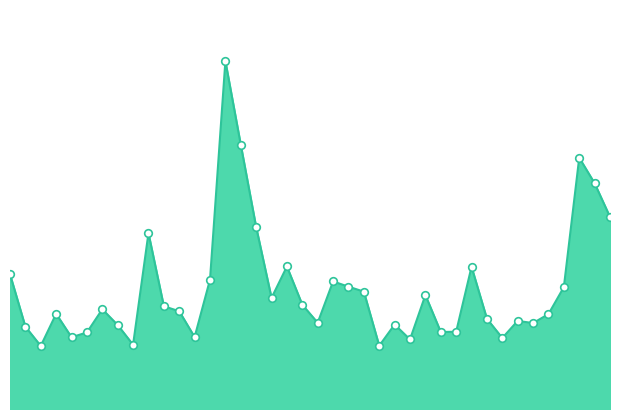

Is this an area chart (filled region under the line)?

Yes